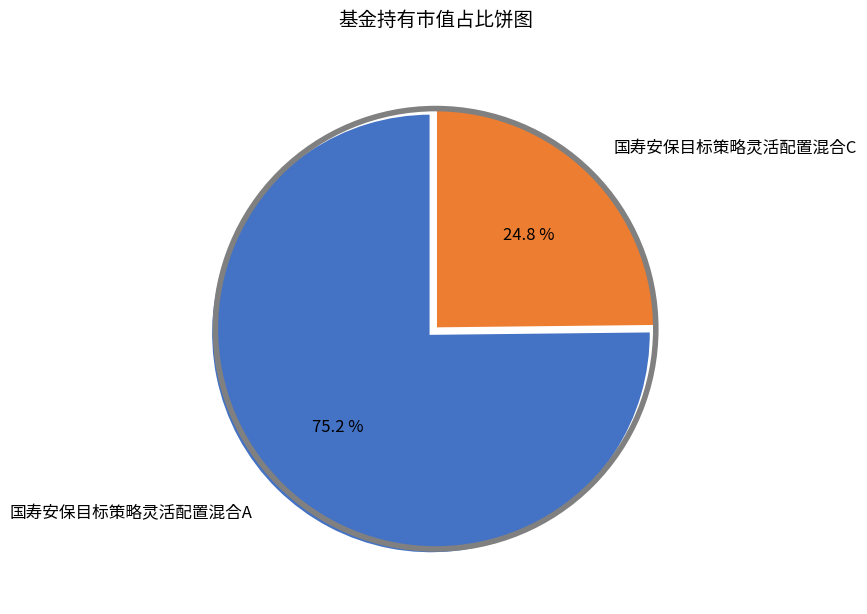

The 国寿安保目标策略灵活配置混合A slice represents 89% of the pie. True or false?

False